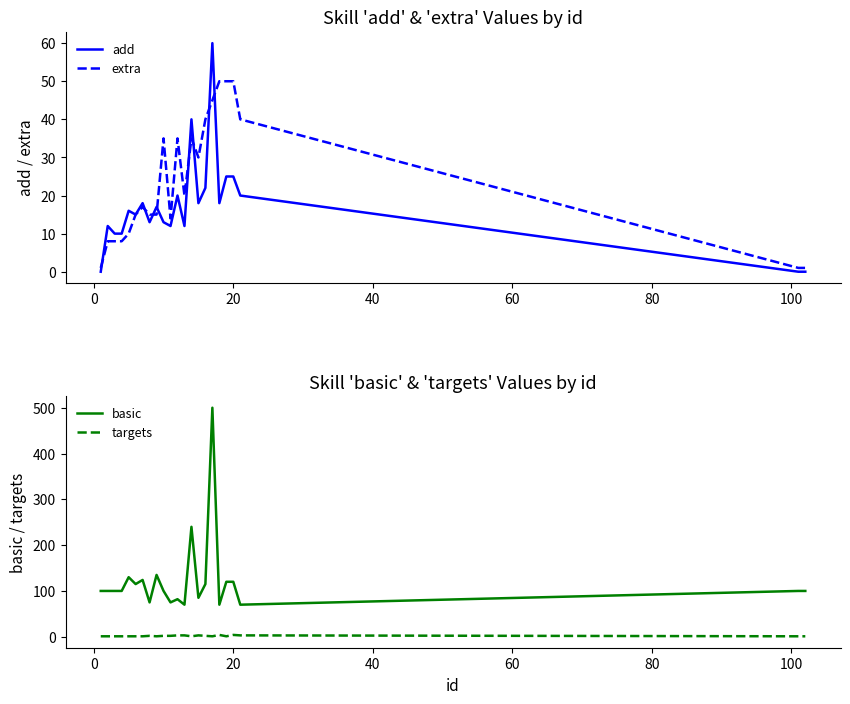

True or false: basic and targets intersect in this chart.

False